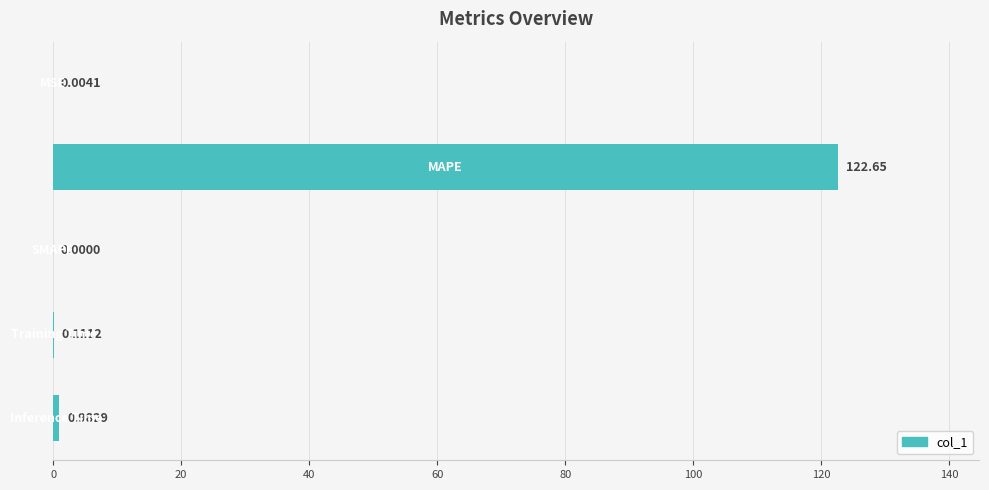

What is the sum of all values?

123.7